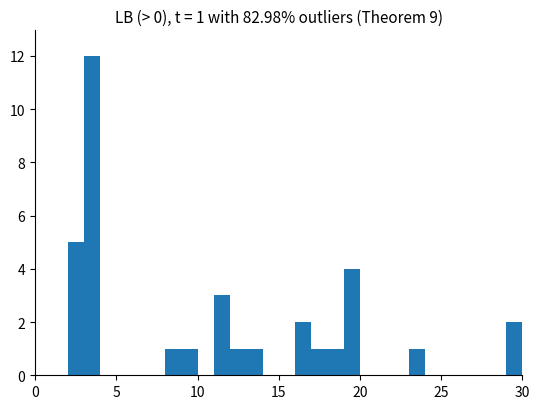

Around what value on the x-axis is the tallest bar? Give the approximate position of its centre, as read against the axis.

3.5